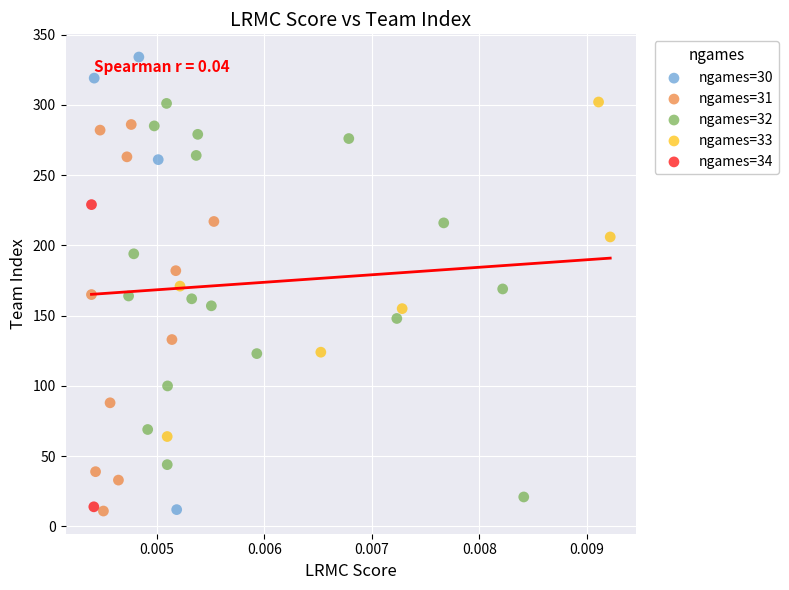

Which series has the largest Y range (max minus min)?

ngames=30